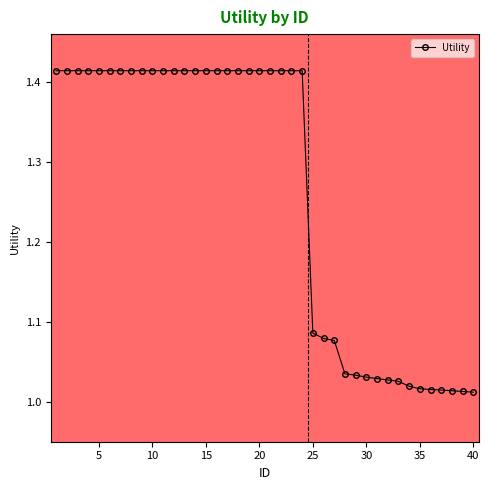

How many data points does each series have?

40